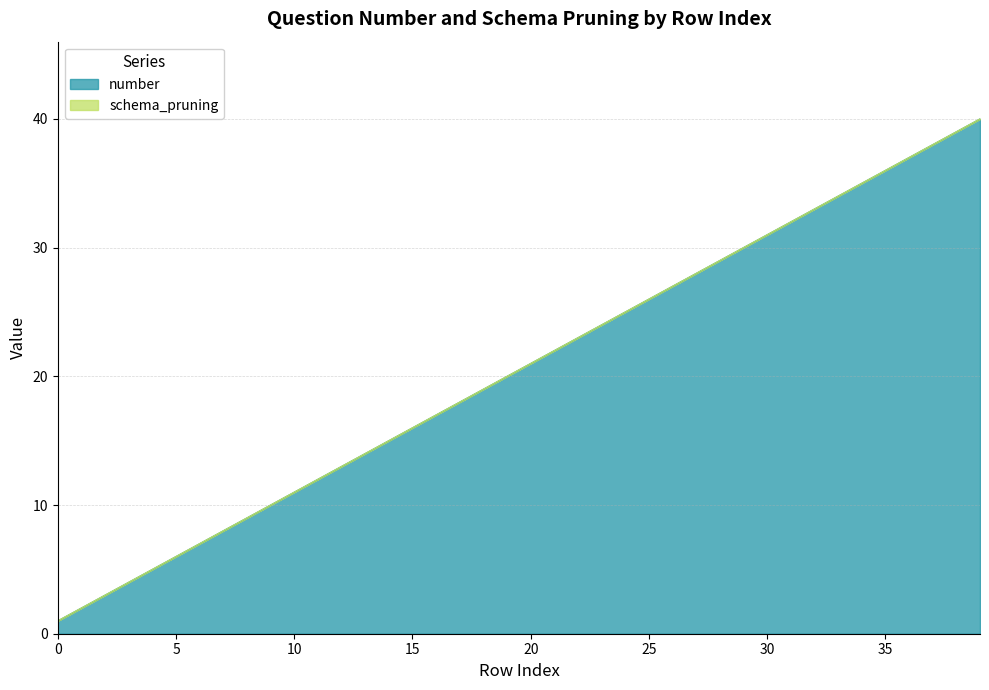

What is the greatest value displayed?

40